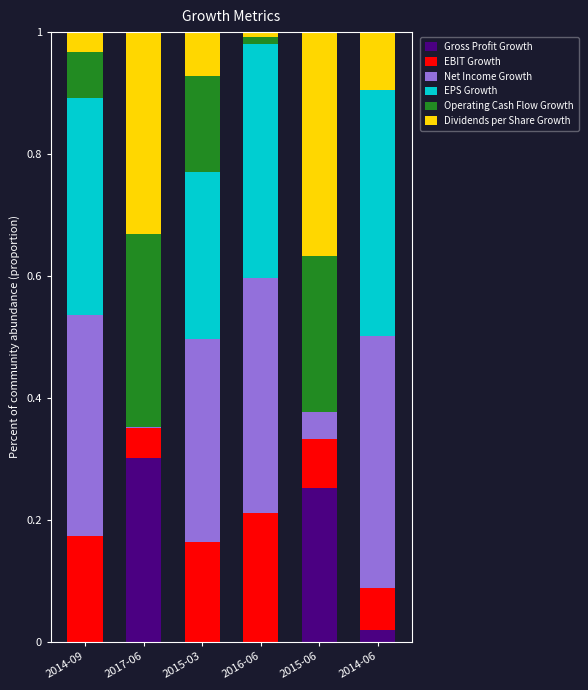

At which label does Gross Profit Growth reach its peak?

2017-06